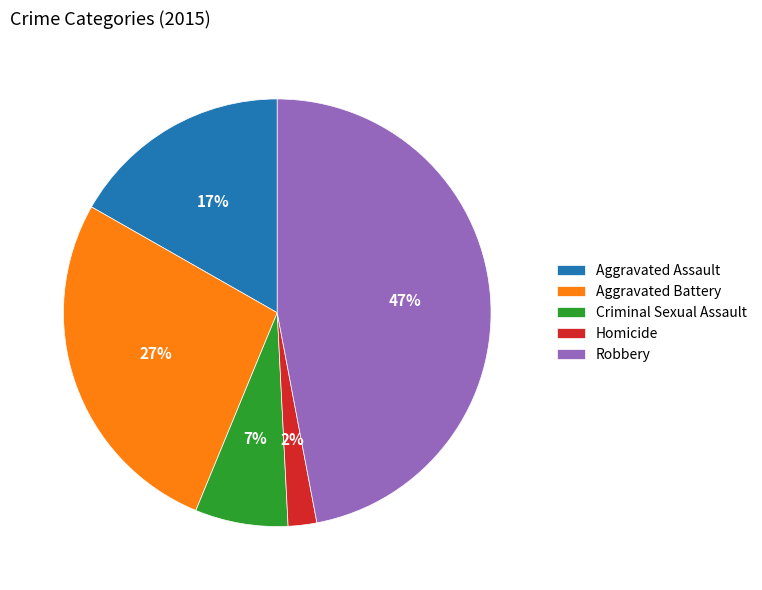

Count the number of slices in the pie.

5